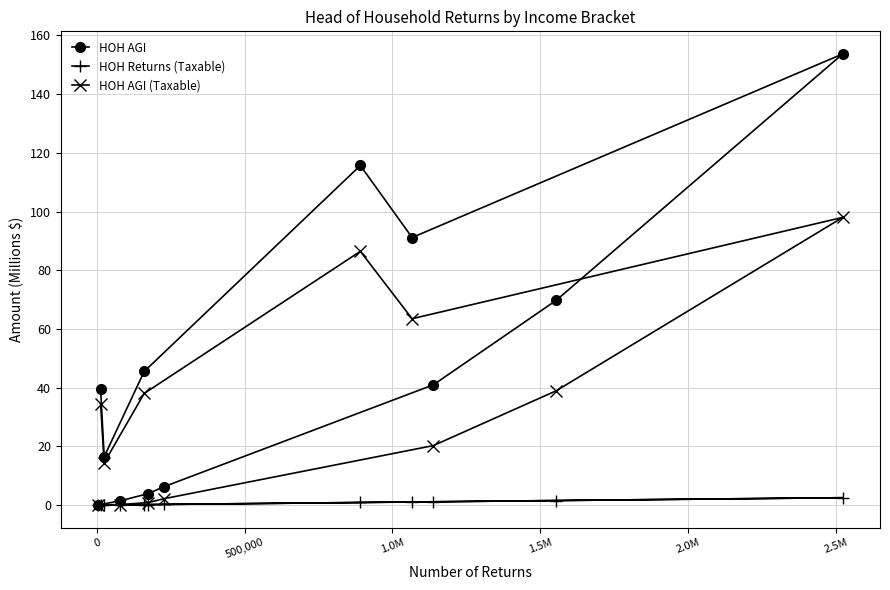

Rank the series by their average value, from highest to lowest.

HOH AGI, HOH AGI (Taxable), HOH Returns (Taxable)